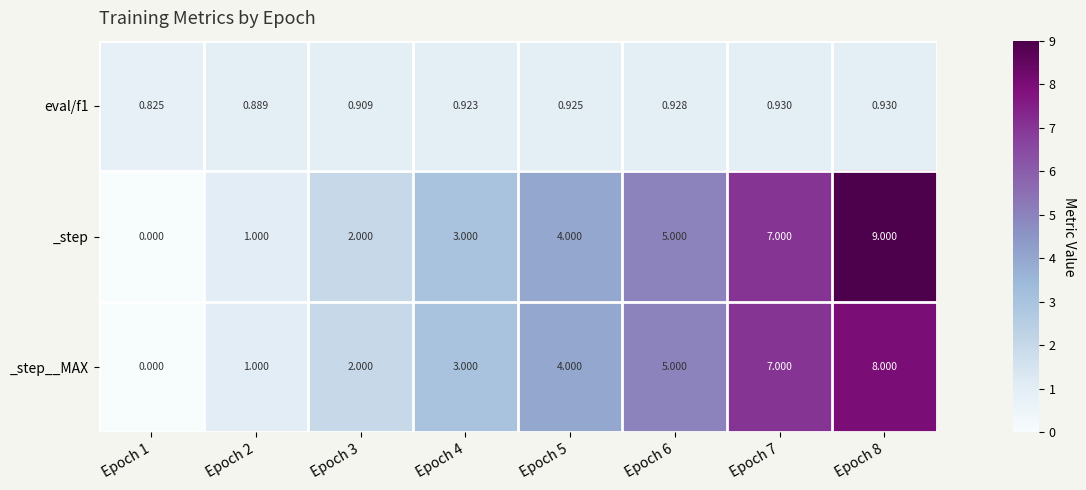

Which series has the largest total across all categories?

_step